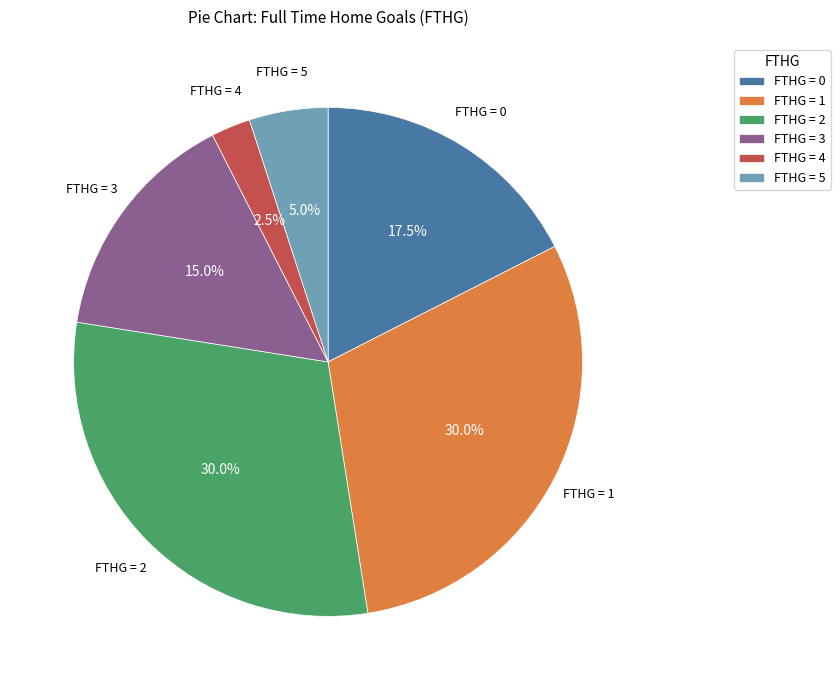

Do FTHG = 0 and FTHG = 1 together represent more than half of the pie?

No